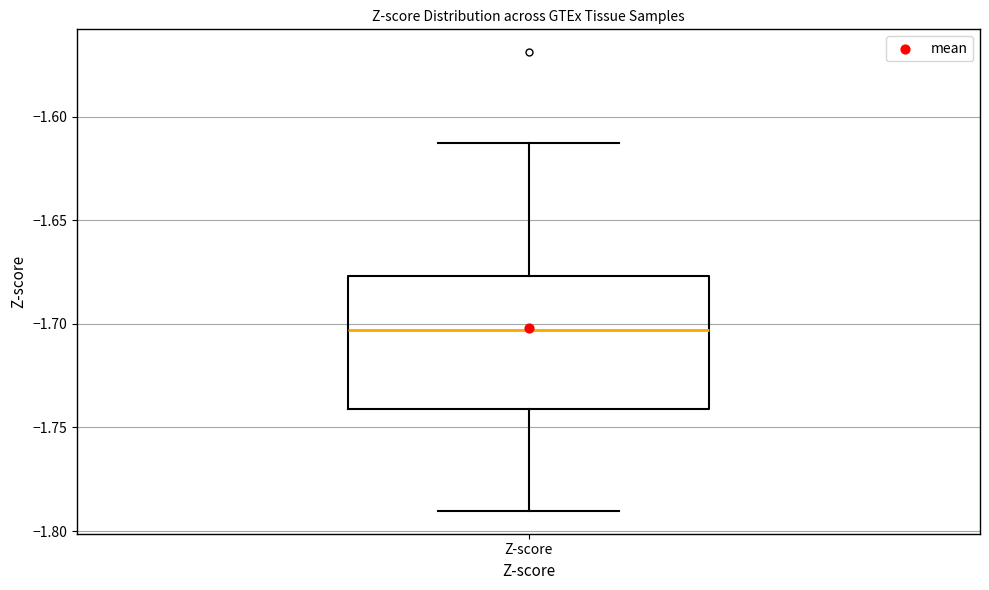

Transcribe this box plot: give where the median line is, the range the box spans, and where the two whiskers end, as read against the y-axis. The values are not printed on the chart, so give them approximately, as read against the axis.

median -1.705, box -1.740 to -1.675, whiskers -1.790 to -1.615